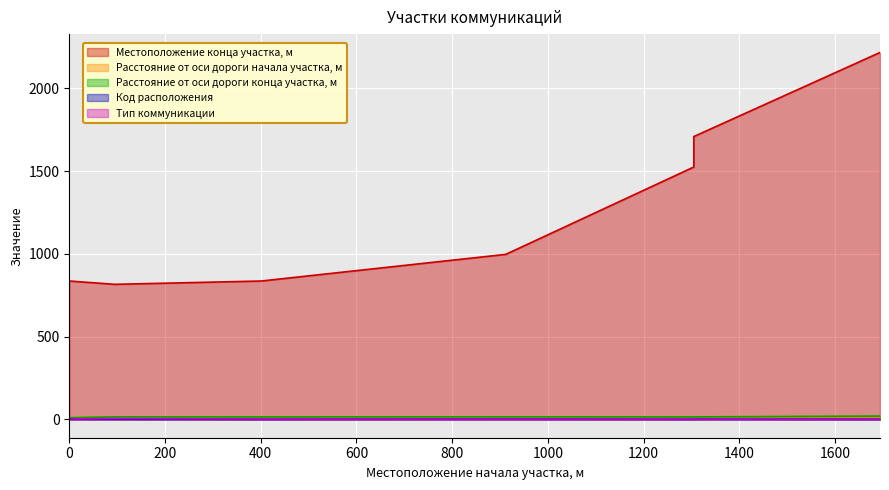

What is the approximate value of Расстояние от оси дороги конца участка, м at 1305, to the nearest 10?

20